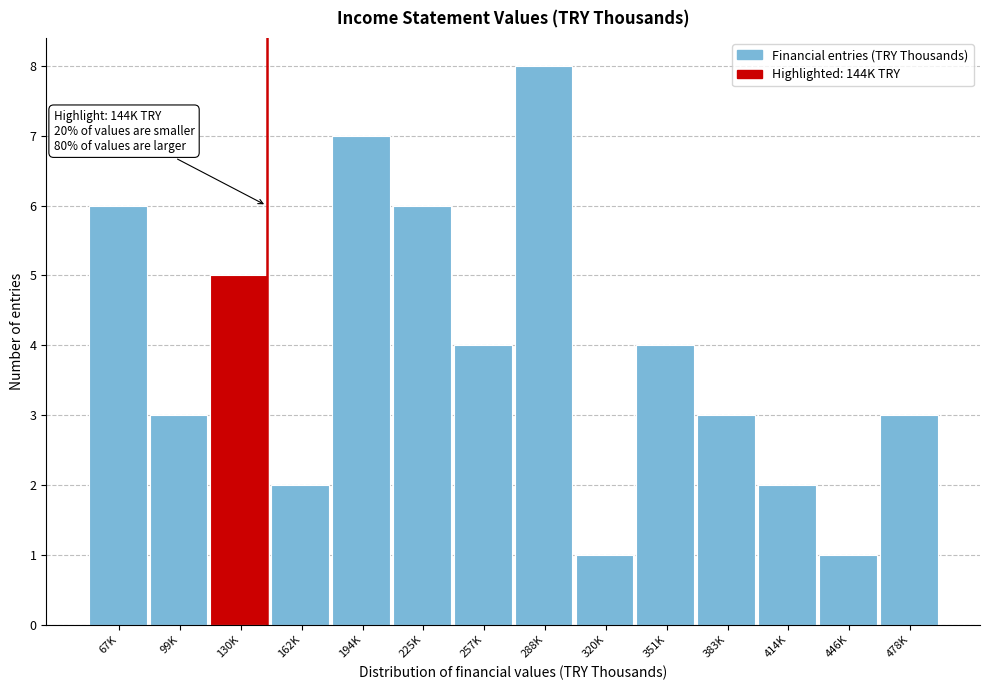

Reading left to right, list all the values displayed in this chart.

67K=6	99K=3	130K=5	162K=2	194K=7	225K=6	257K=4	288K=8	320K=1	351K=4	383K=3	414K=2	446K=1	478K=3